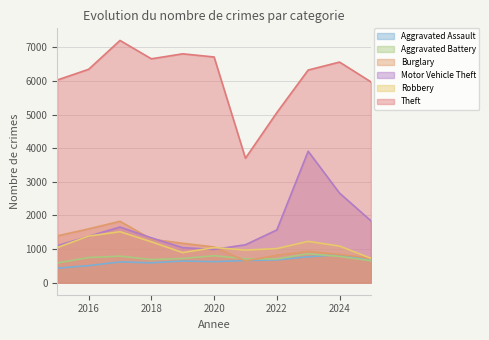

Does the chart display data point markers on the line(s)?

No